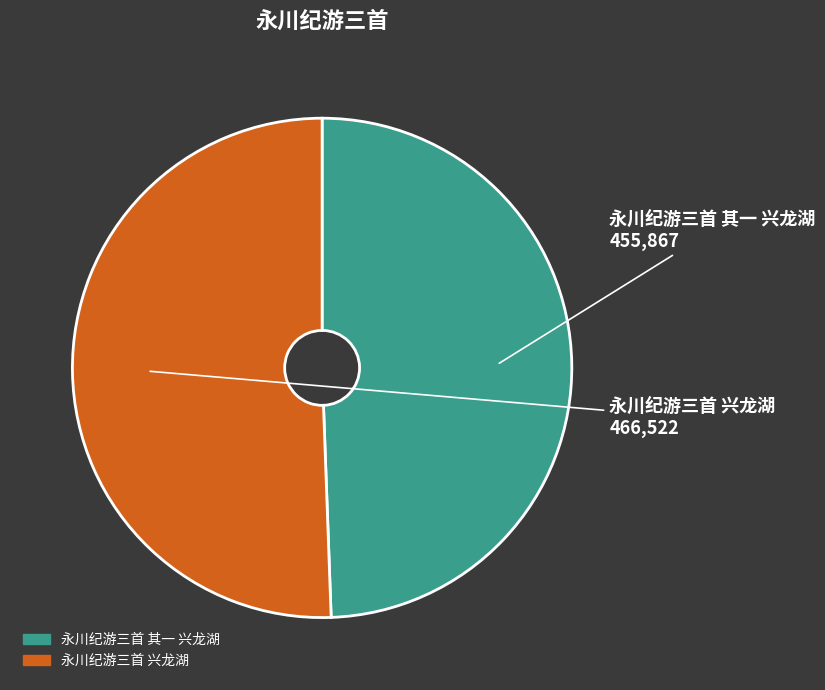

Combined, do 永川纪游三首 其一 兴龙湖 and 永川纪游三首 兴龙湖 account for over 50%?

Yes